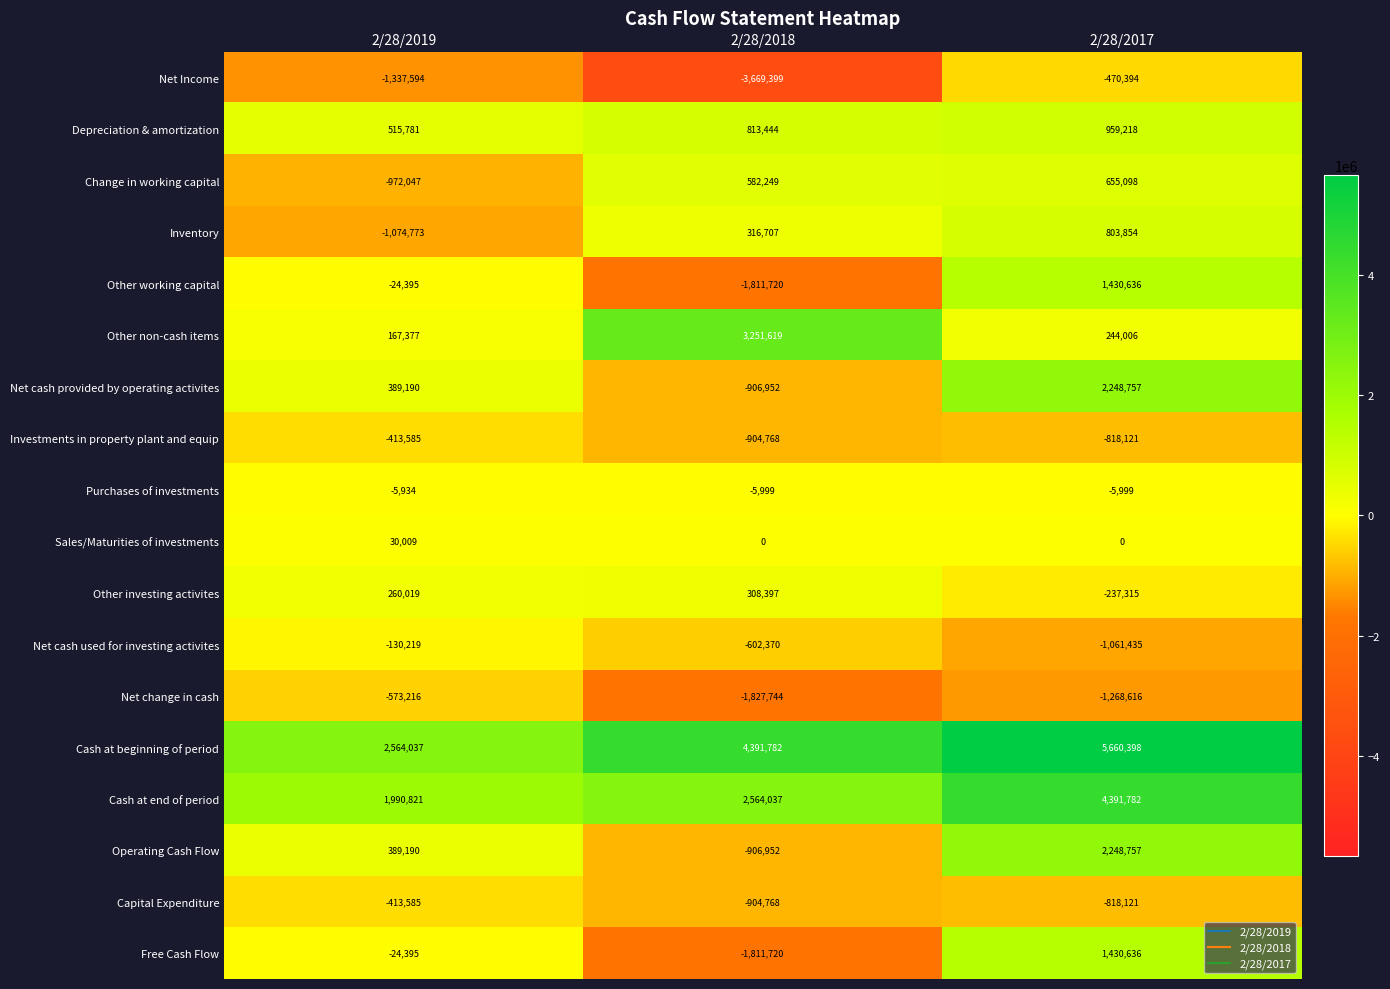

What is the difference between the maximum and minimum values in the Operating Cash Flow series?

3155709